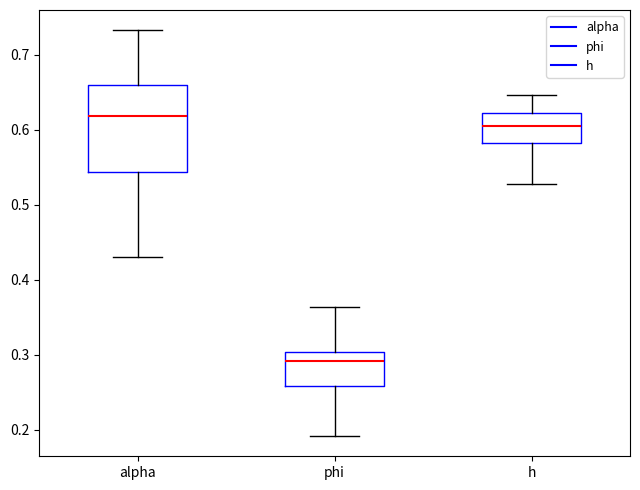

Where does the lower whisker of the box for phi end on the y-axis? The values are not printed on the chart, so give them approximately, as read against the axis.

0.19